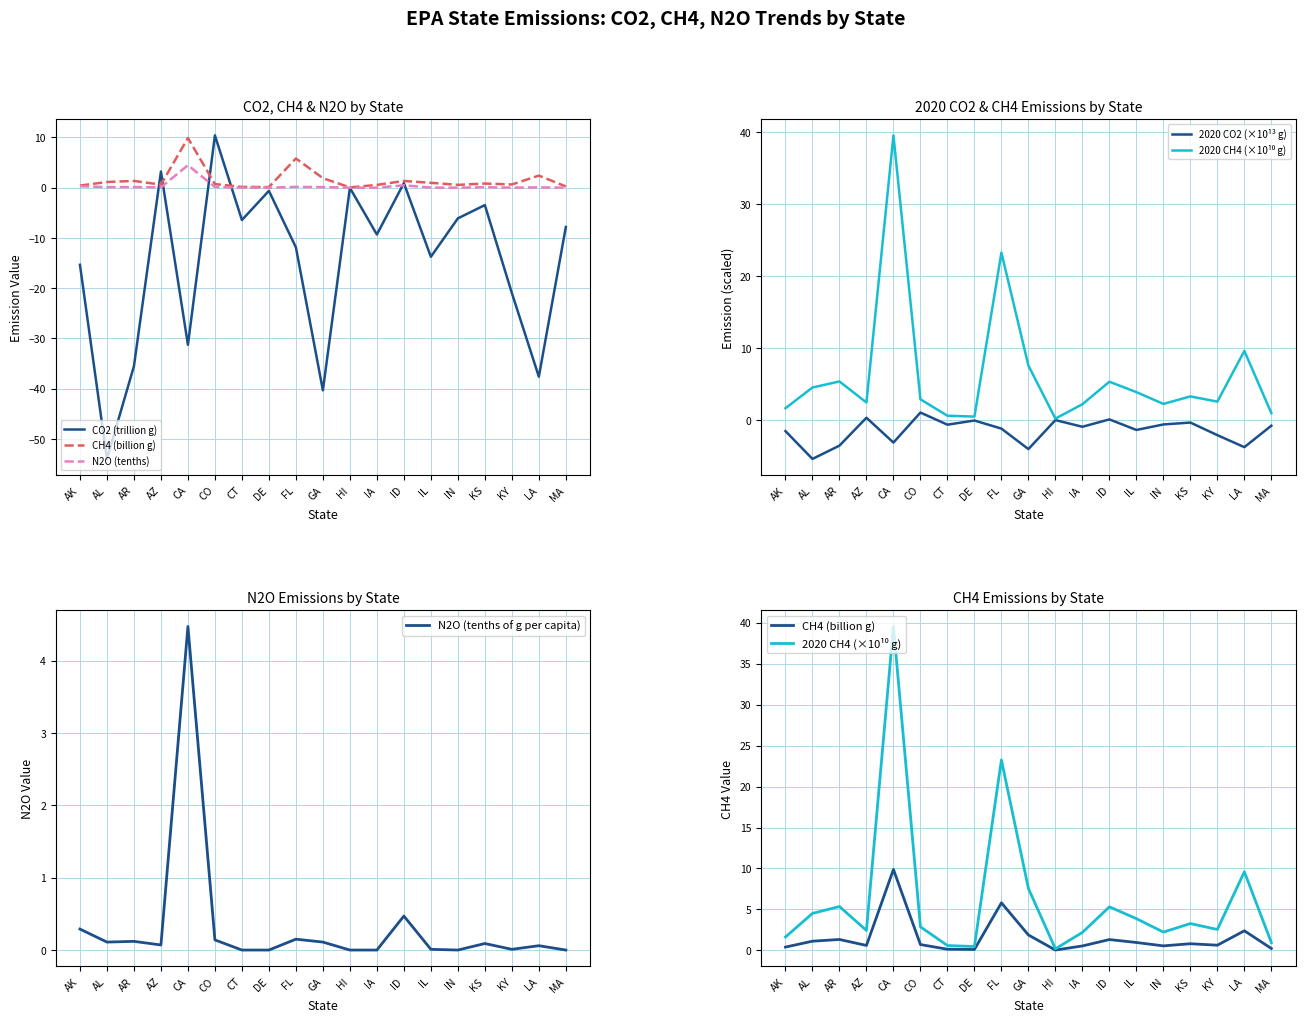

At which category does CH4 (billion g) reach its first local peak?

AR